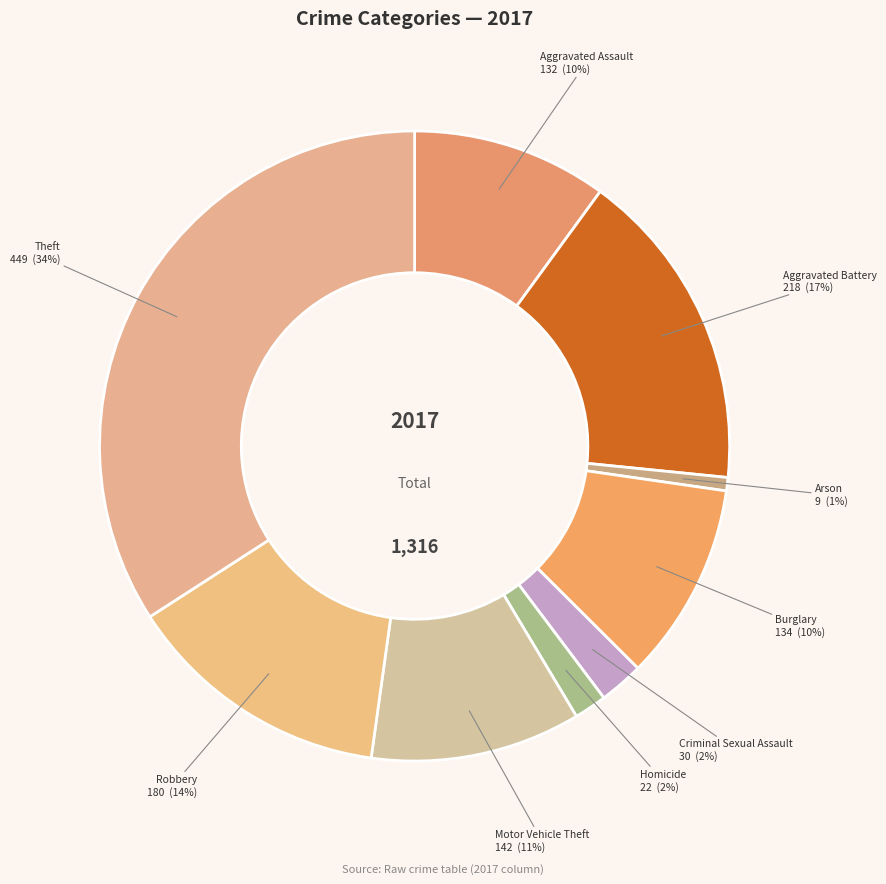

Combined, do Robbery and Burglary account for over 50%?

No